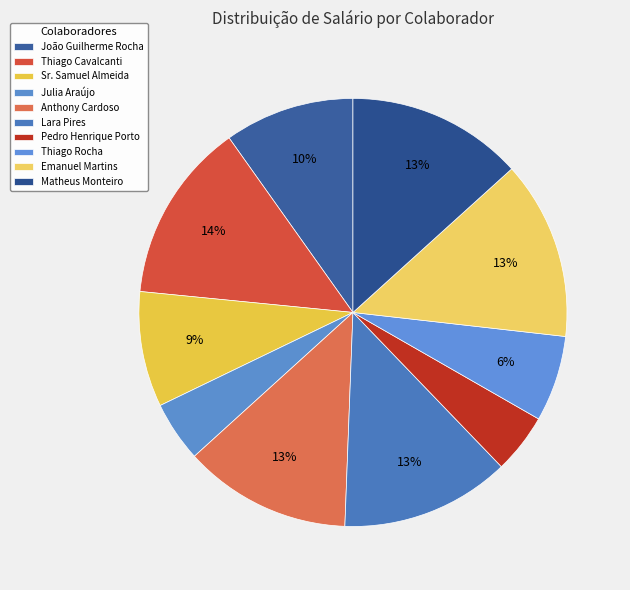

Does Sr. Samuel Almeida represent more than half of the total?

No